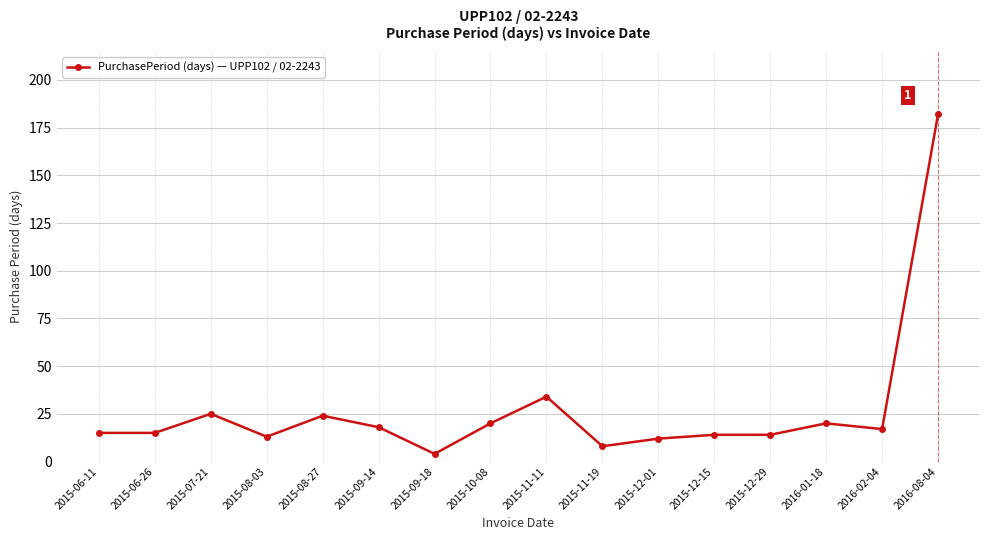

Which category has the lowest value across all series?

2015-09-18